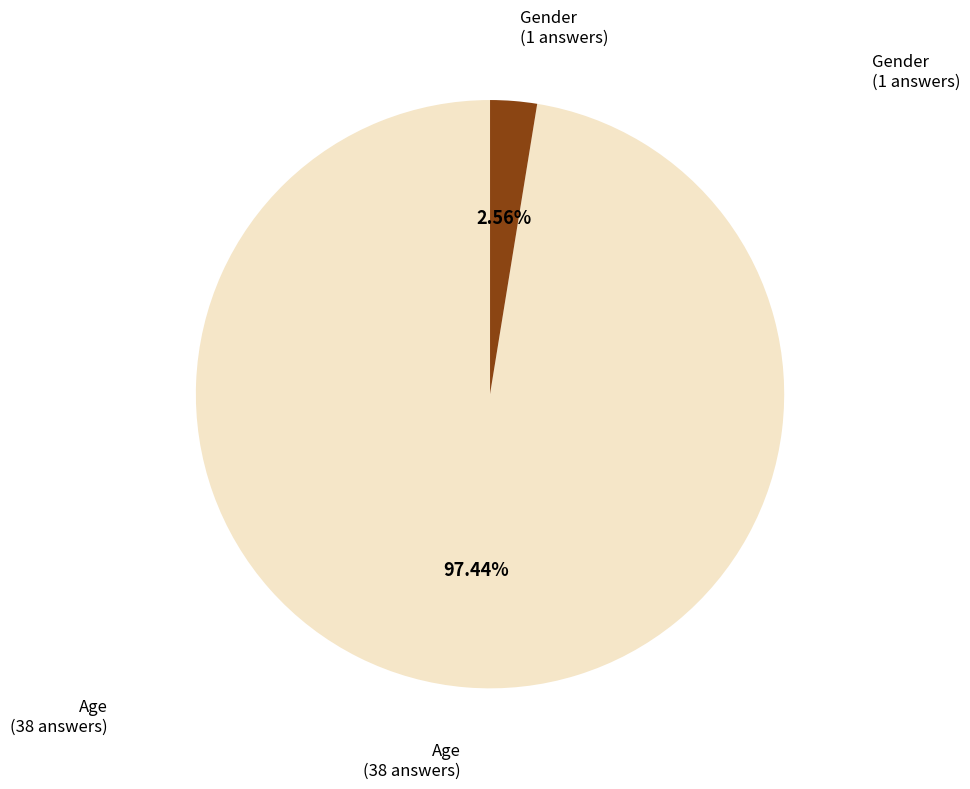

Between Gender and Age, which is larger?

Age